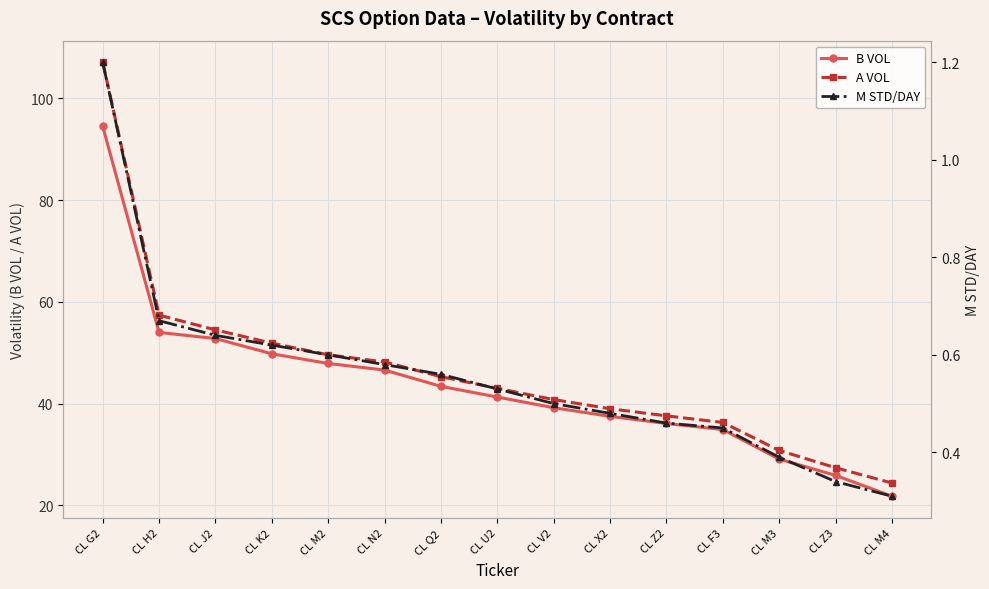

List the labels in order of A VOL value, smallest first.

CL M4, CL Z3, CL M3, CL F3, CL Z2, CL X2, CL V2, CL U2, CL Q2, CL N2, CL M2, CL K2, CL J2, CL H2, CL G2